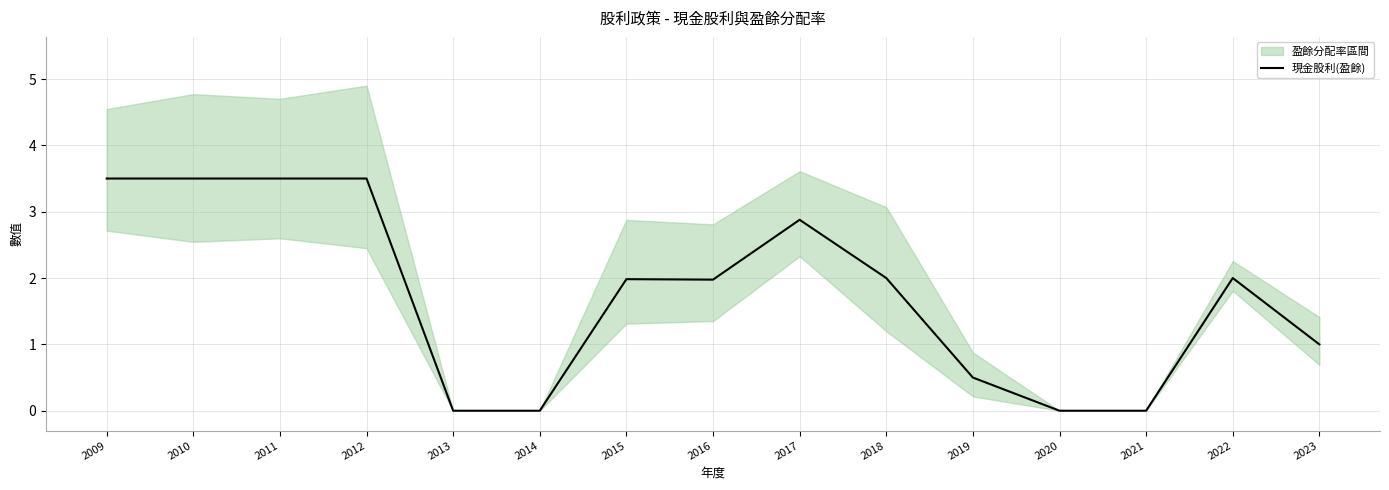

Is it true that the value at 2022 is 1.0?

False